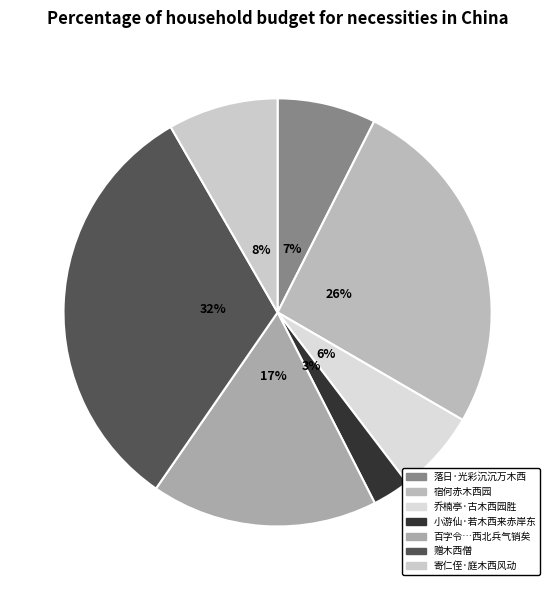

Rank the categories by value from highest to lowest.

赠木西僧, 宿何赤木西园, 百字令…西北兵气销矣, 寄仁侄·庭木西风动, 落日·光彩沉沉万木西, 乔楠亭·古木西园胜, 小游仙·若木西来赤岸东